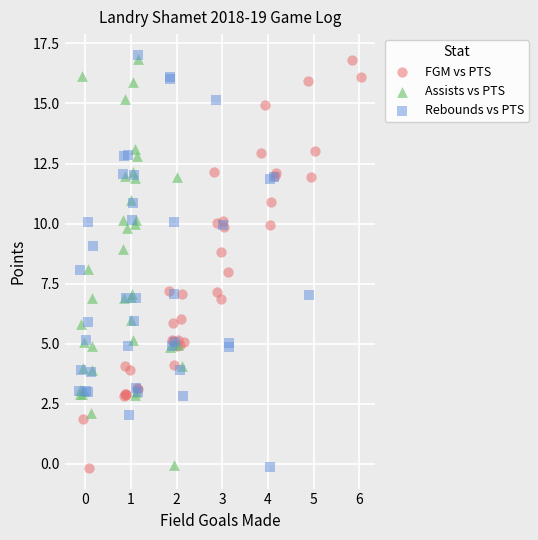

Which series has the widest spread of Y values?

Rebounds vs PTS